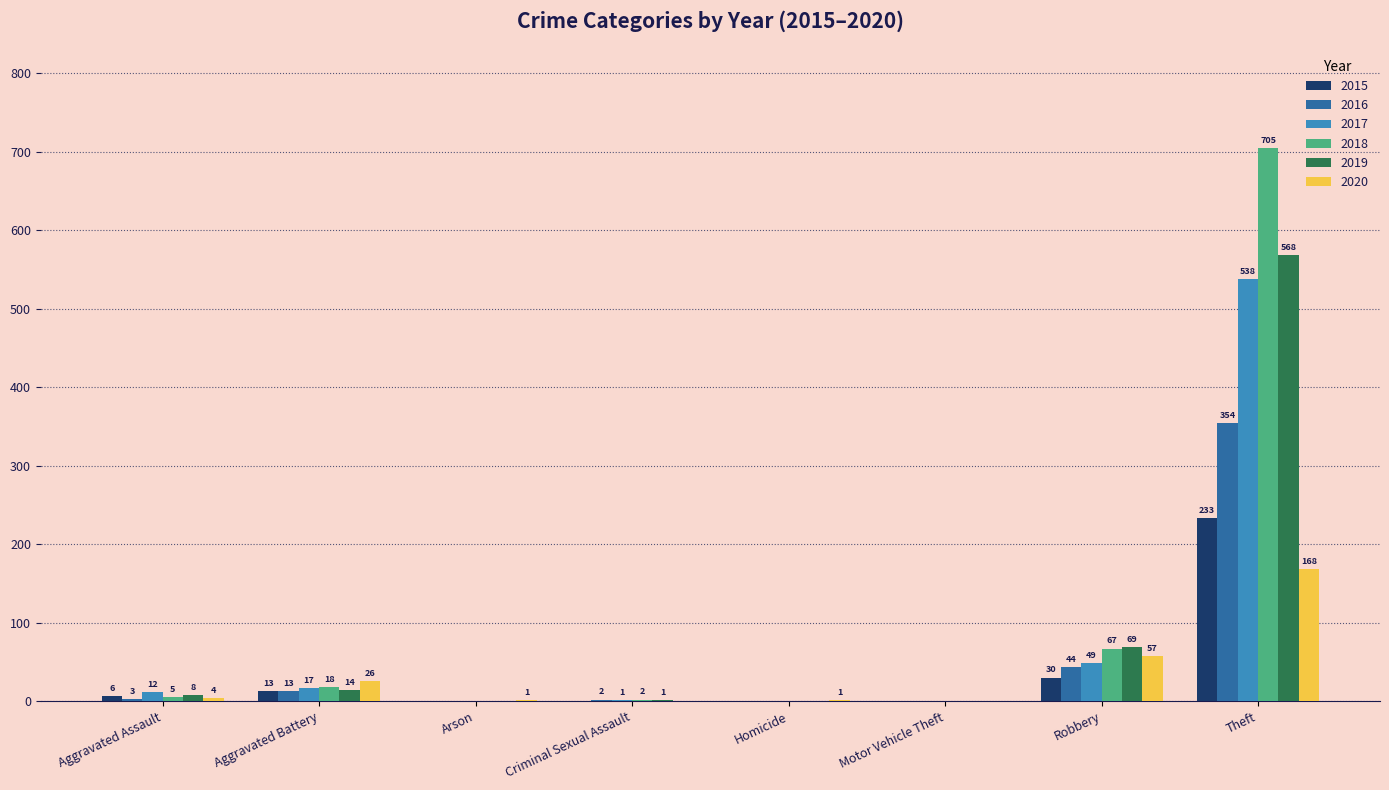

Reading left to right, extract all data points from this chart.

2015: Aggravated Assault=6	Aggravated Battery=13	Arson=0	Criminal Sexual Assault=0	Homicide=0	Motor Vehicle Theft=0	Robbery=30	Theft=233
2016: Aggravated Assault=3	Aggravated Battery=13	Arson=0	Criminal Sexual Assault=2	Homicide=0	Motor Vehicle Theft=0	Robbery=44	Theft=354
2017: Aggravated Assault=12	Aggravated Battery=17	Arson=0	Criminal Sexual Assault=1	Homicide=0	Motor Vehicle Theft=0	Robbery=49	Theft=538
2018: Aggravated Assault=5	Aggravated Battery=18	Arson=0	Criminal Sexual Assault=2	Homicide=0	Motor Vehicle Theft=0	Robbery=67	Theft=705
2019: Aggravated Assault=8	Aggravated Battery=14	Arson=0	Criminal Sexual Assault=1	Homicide=0	Motor Vehicle Theft=0	Robbery=69	Theft=568
2020: Aggravated Assault=4	Aggravated Battery=26	Arson=1	Criminal Sexual Assault=0	Homicide=1	Motor Vehicle Theft=0	Robbery=57	Theft=168